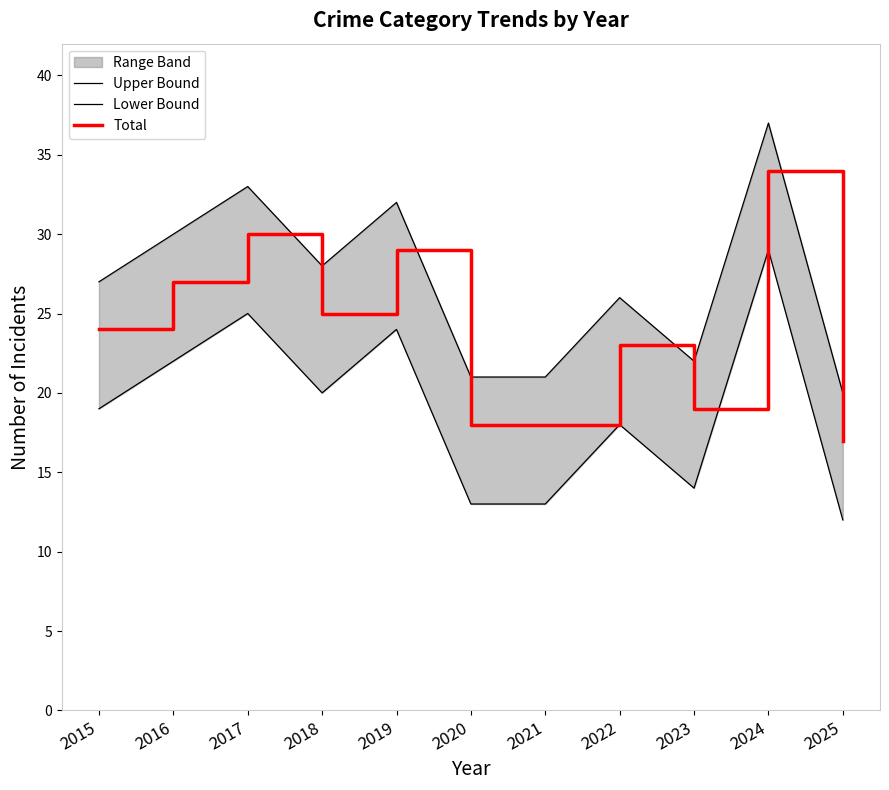

What is the difference between the maximum and minimum values in the Lower Bound series?

17